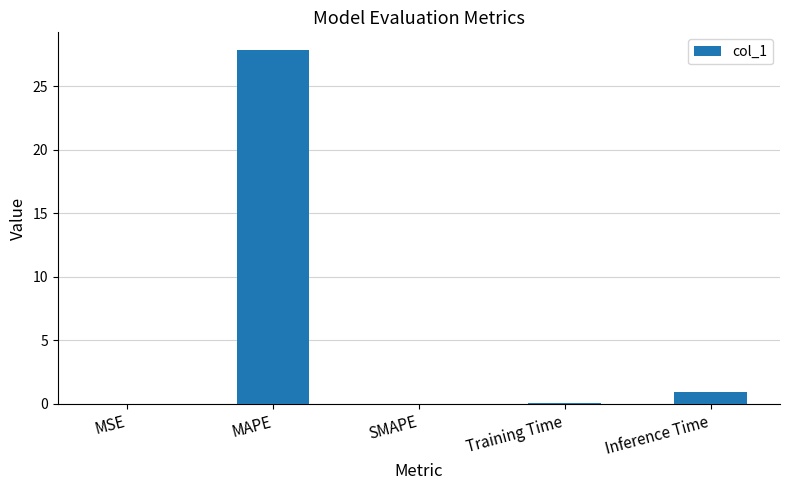

What is the sum of all values?

28.9